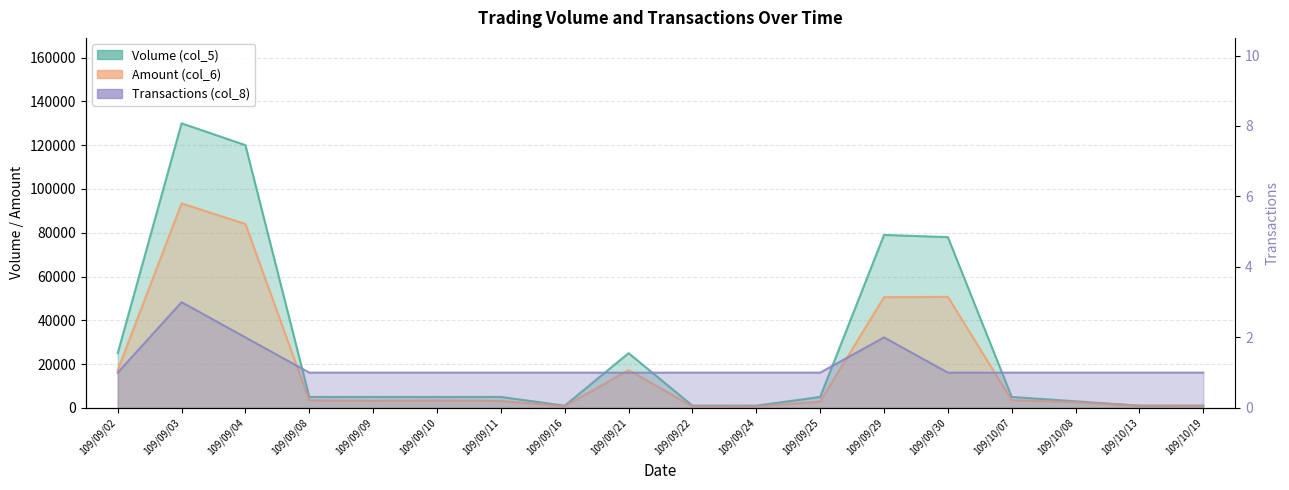

True or false: Amount (col_6) has a value of 50560 at 109/09/29.

True